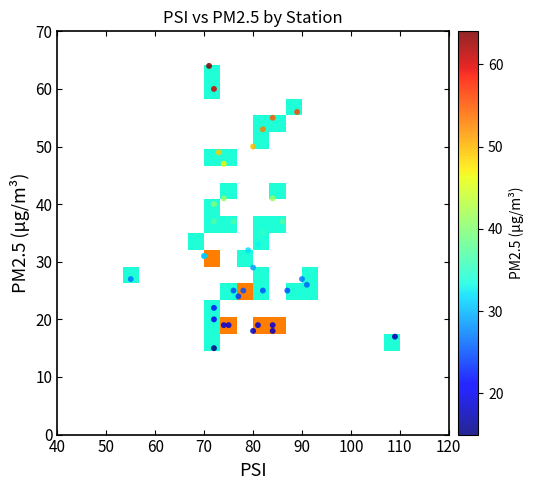

What is the total value across all series at PM2.5?

1282